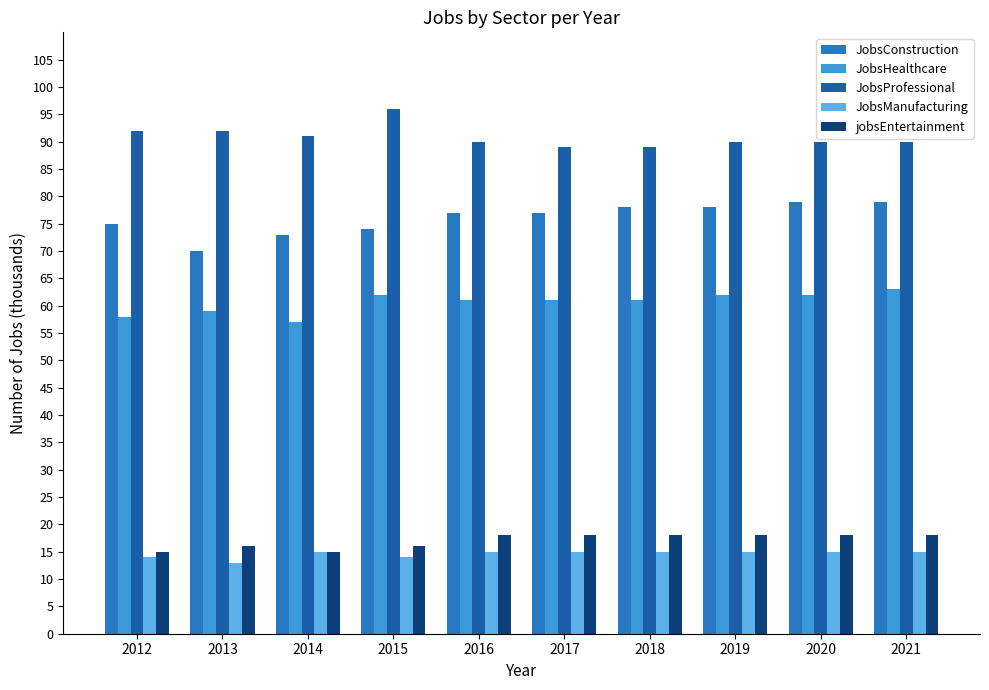

At which category is the sum across all series the highest?

2021